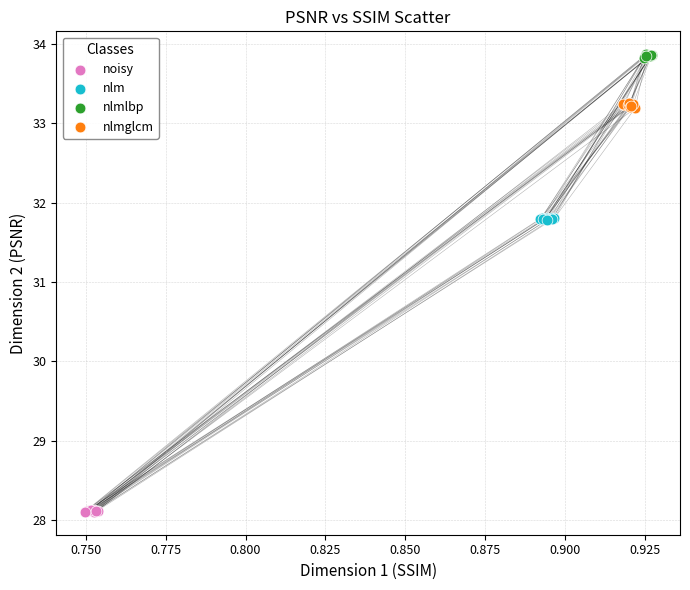

Which series contains the lowest Y value?

noisy